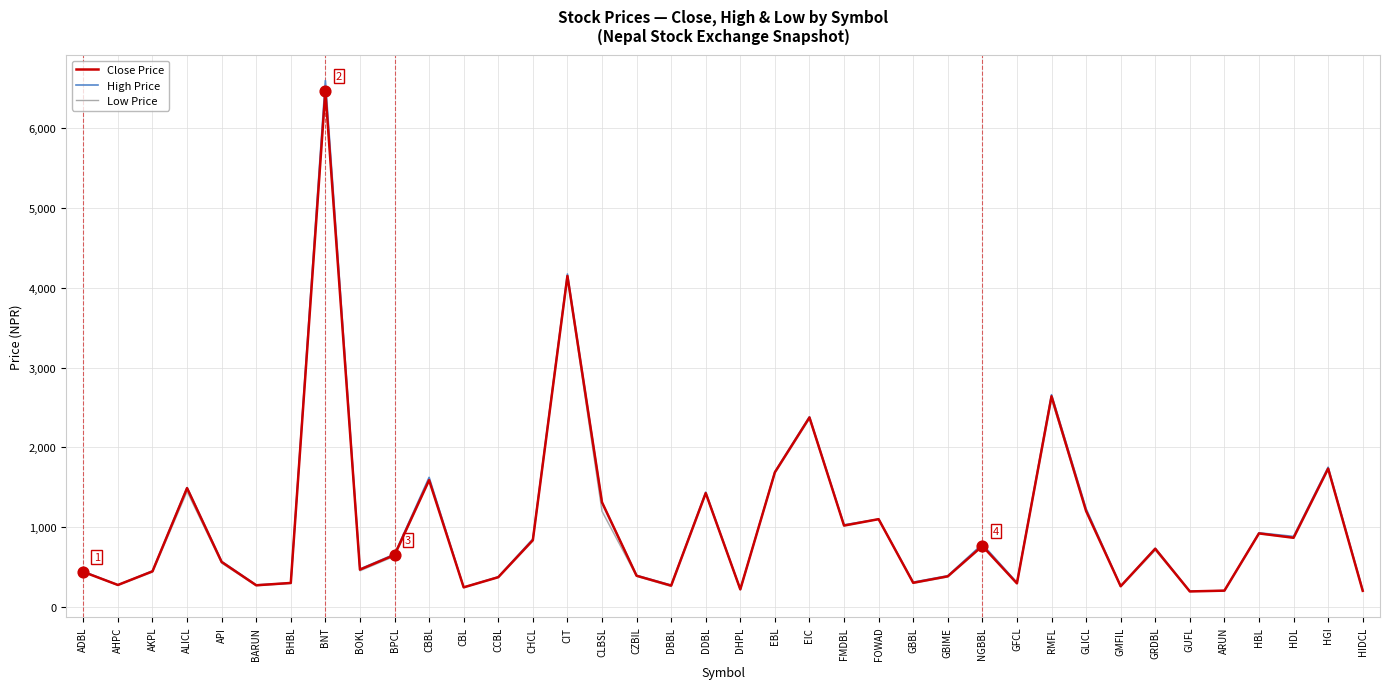

Which series has the widest spread of Y values?

High Price